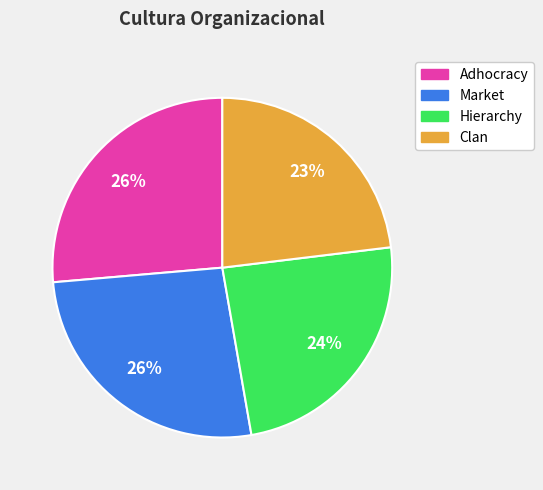

Approximately how many times larger is the value at Hierarchy compared to Clan?

1.0